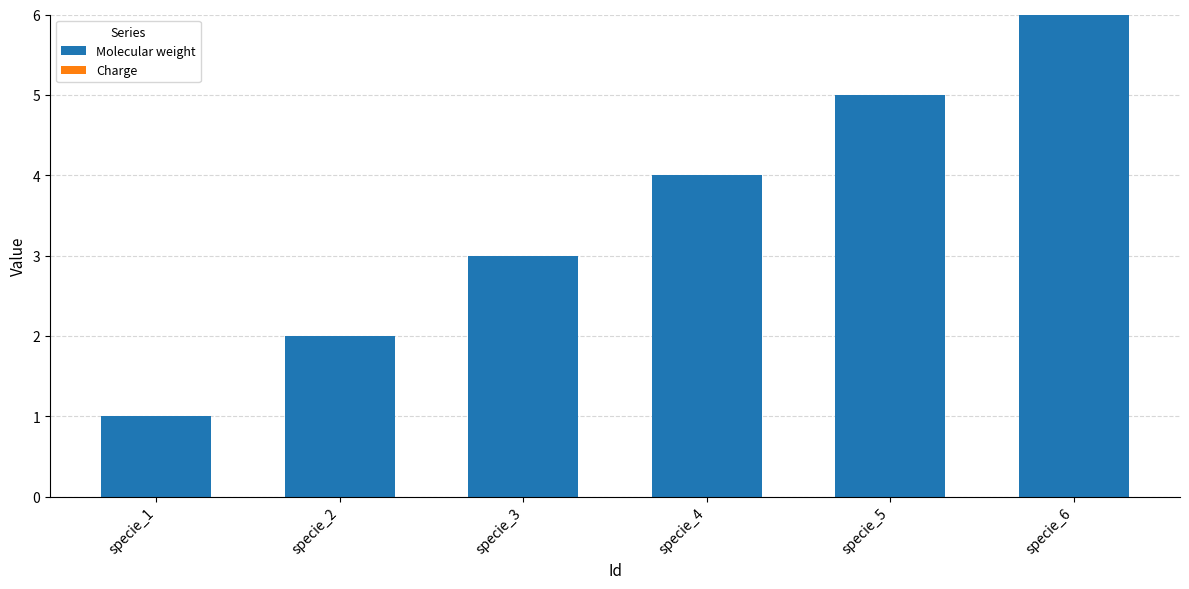

What is the average value?

4